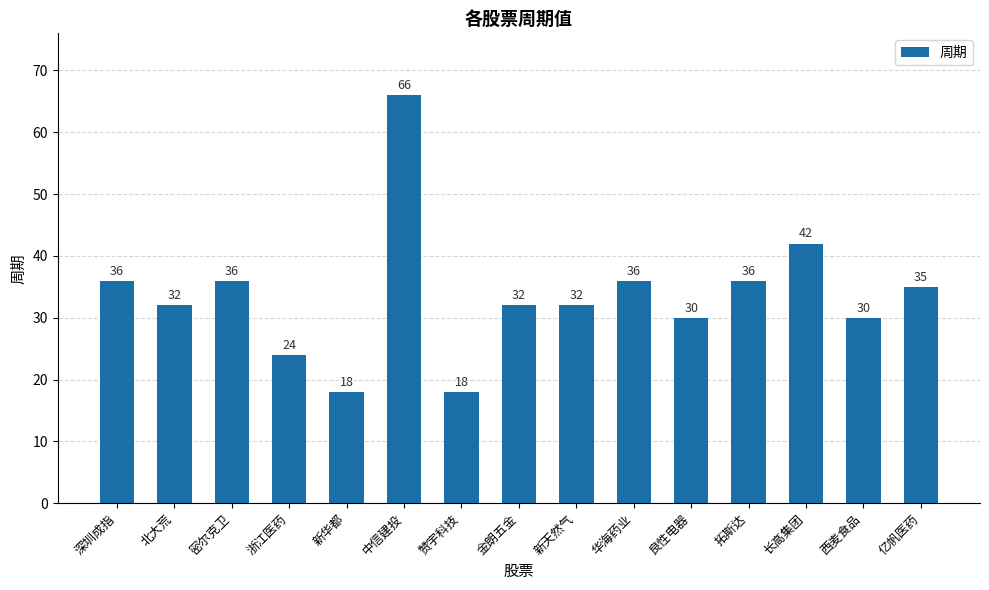

What is the smallest value displayed?

18